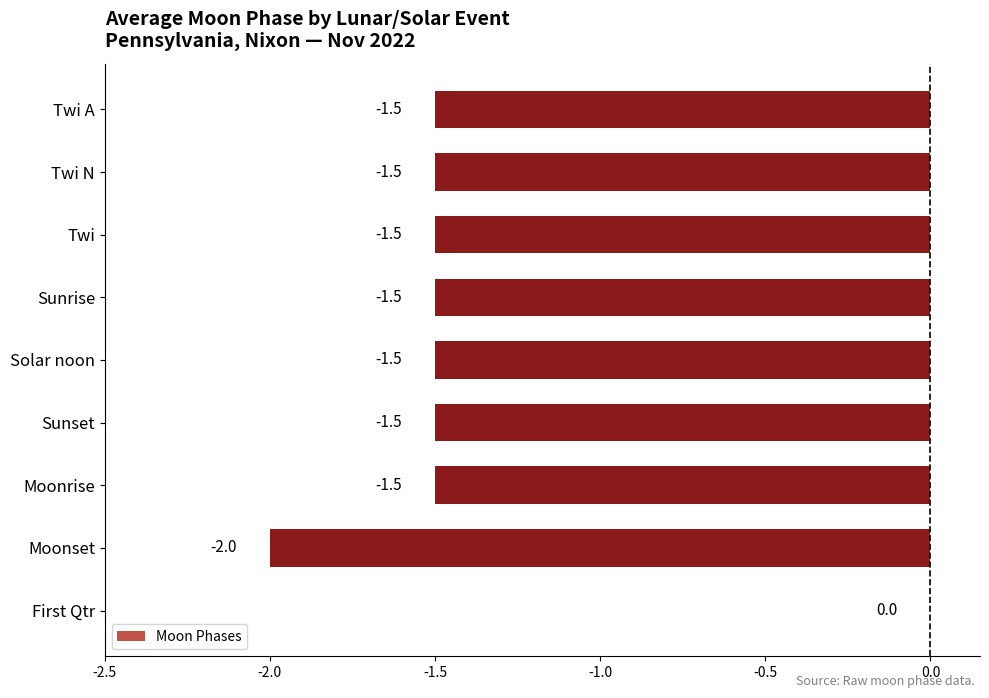

Is it true that the value at Twi is -2.1?

False